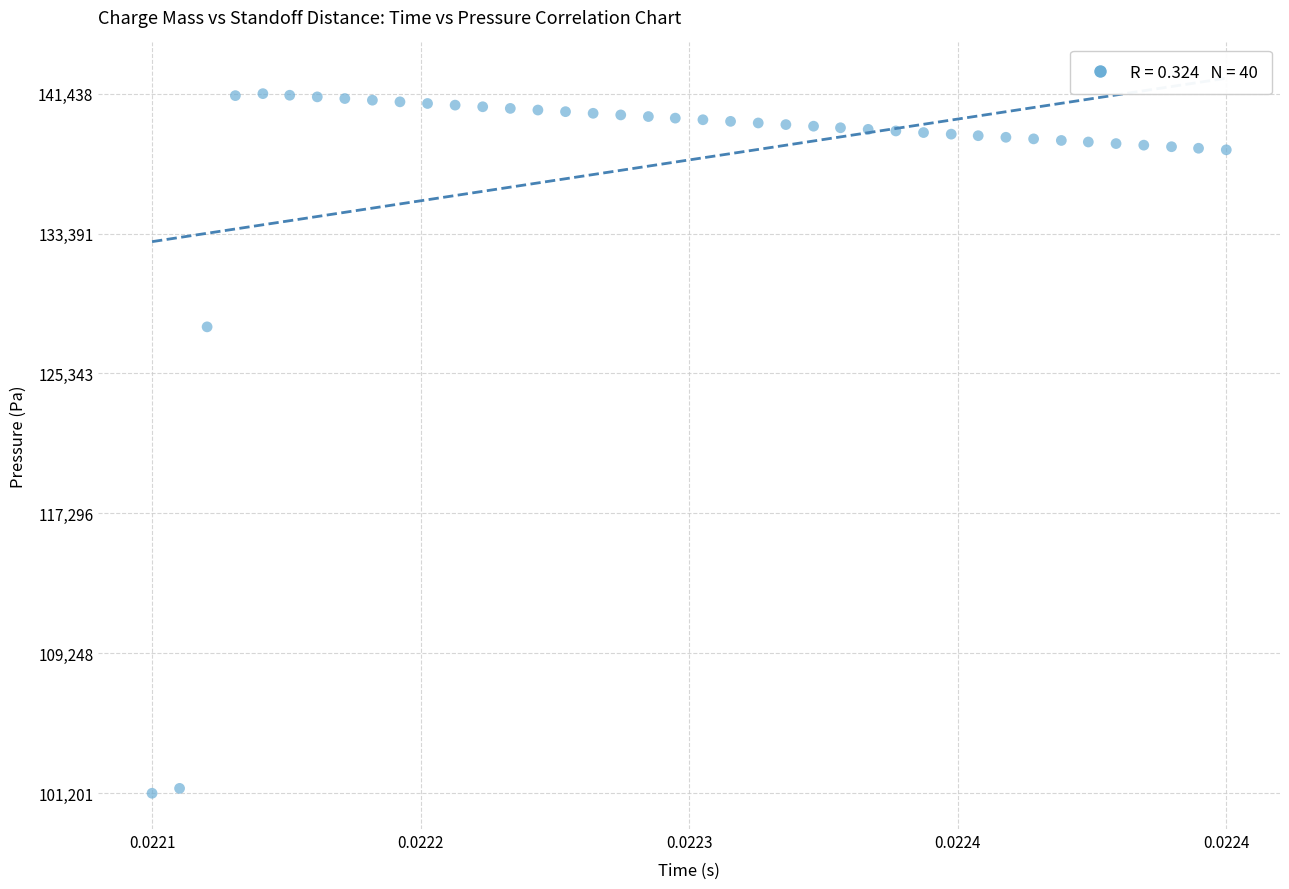

What is the range of Y values (max minus min)?

40237.6